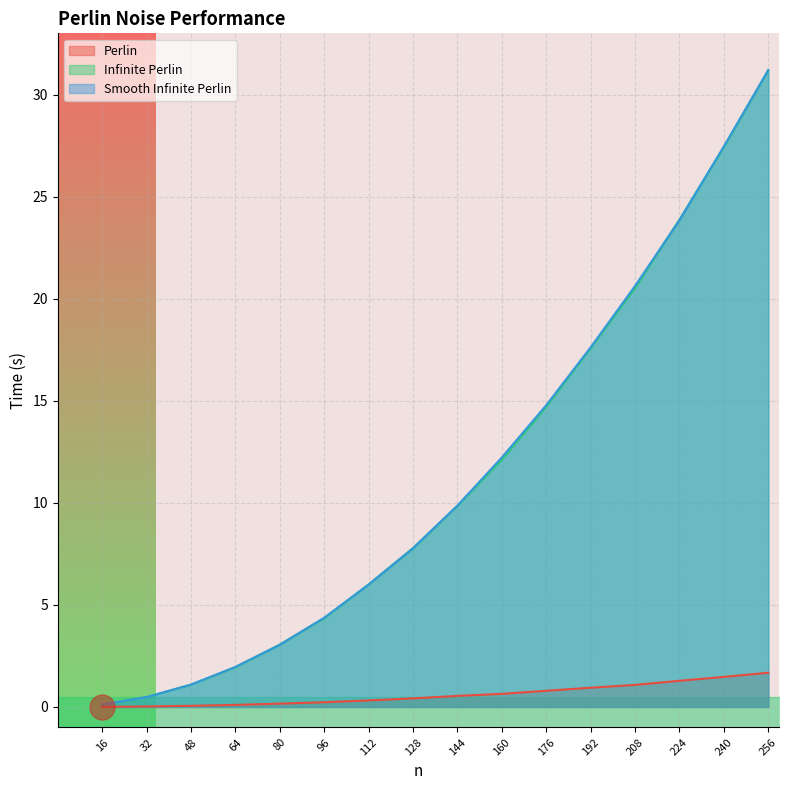

At which label is Perlin closest to 0?

16